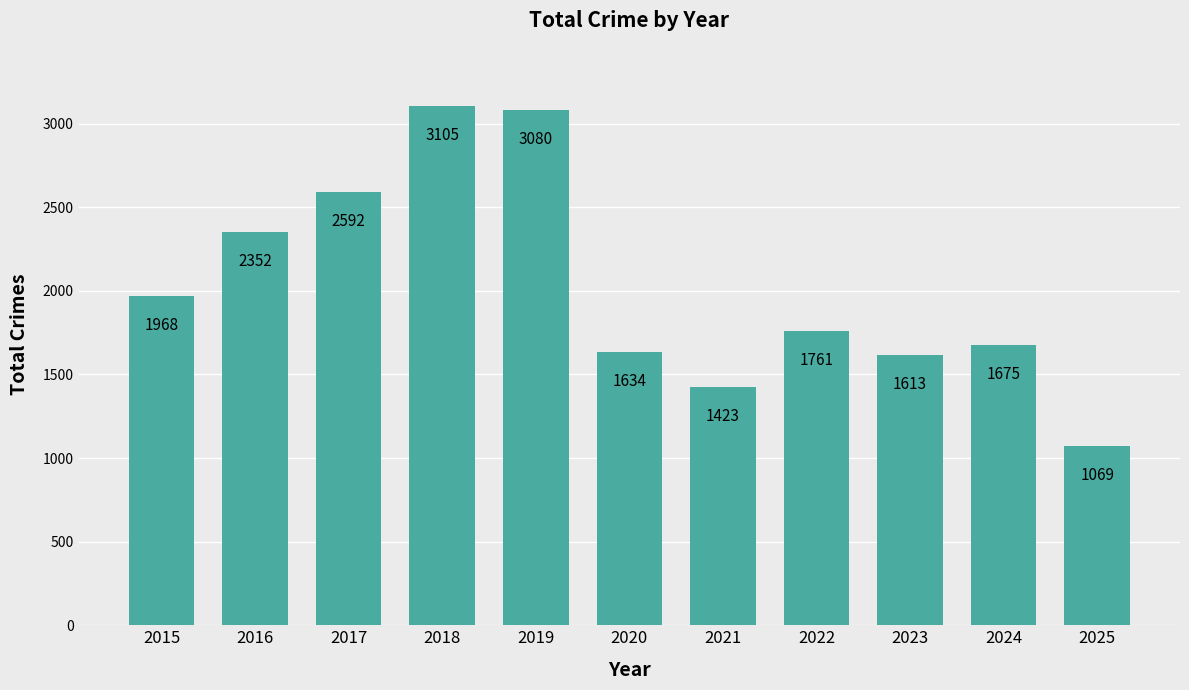

Does the chart contain stacked bars?

No